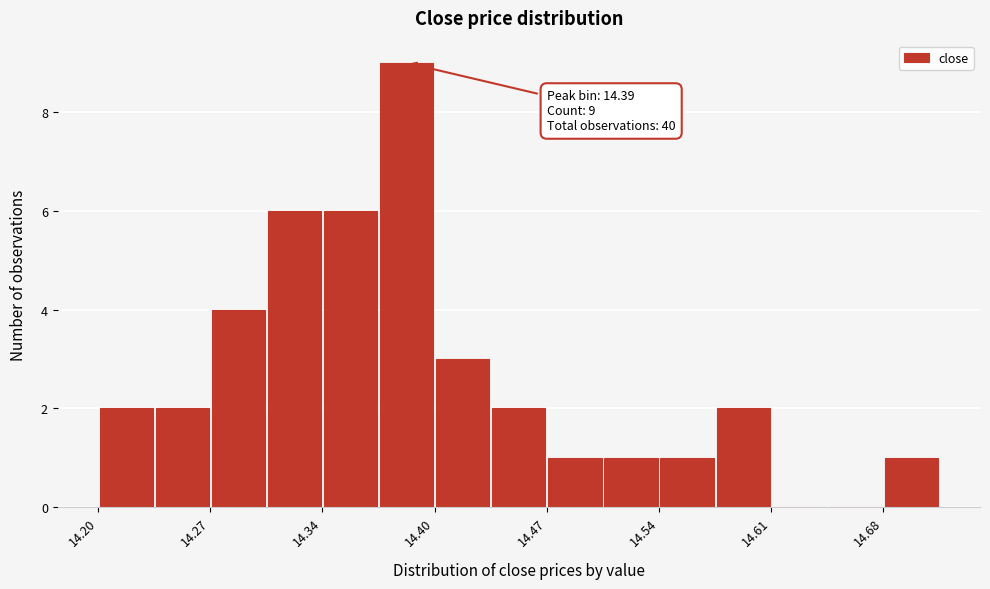

Read against the x-axis, roughly where is the centre of the tallest bar?

14.39